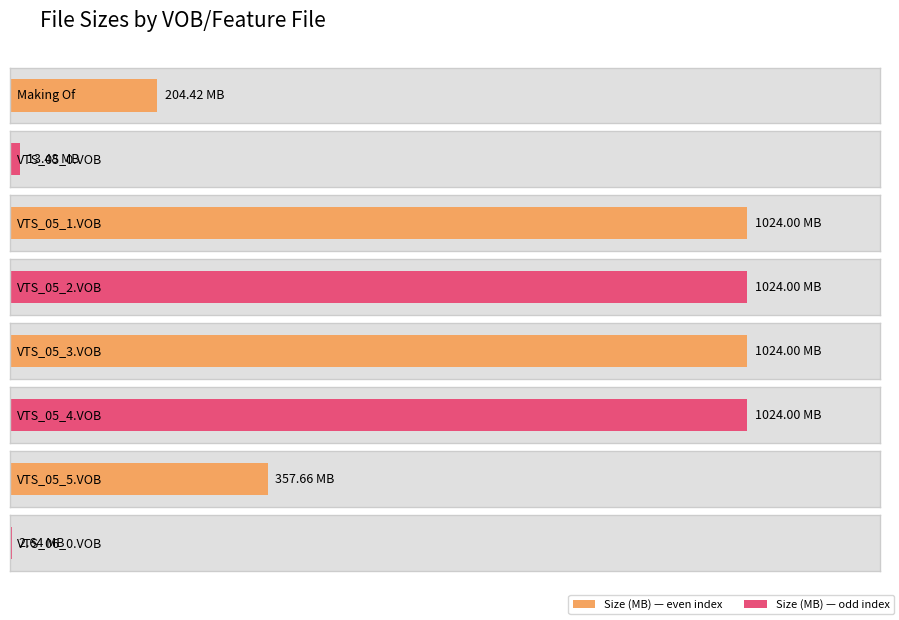

What is the sum of all values?

4674.2